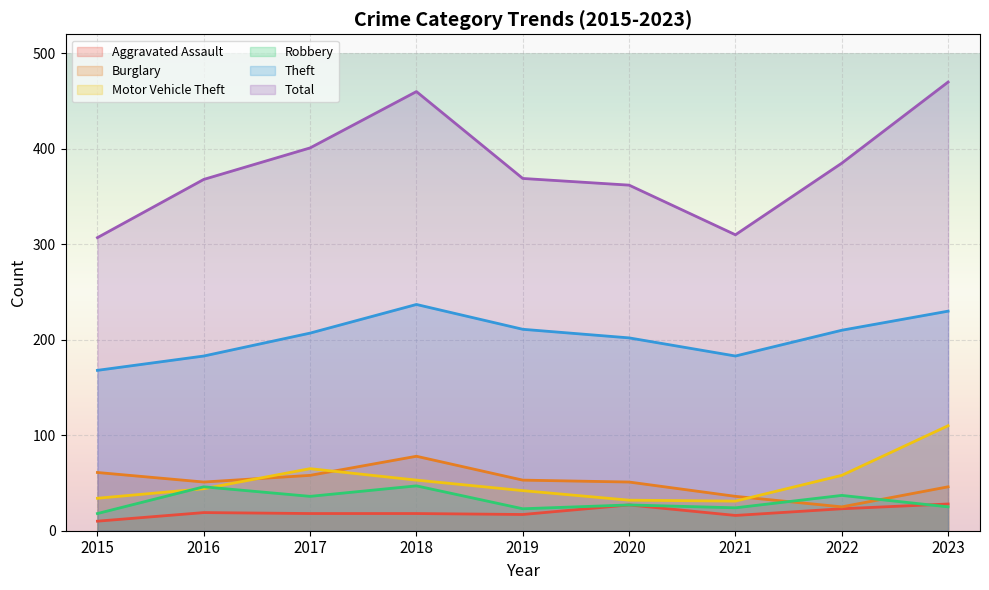

Which has a higher value, 2022 or 2017?

2022